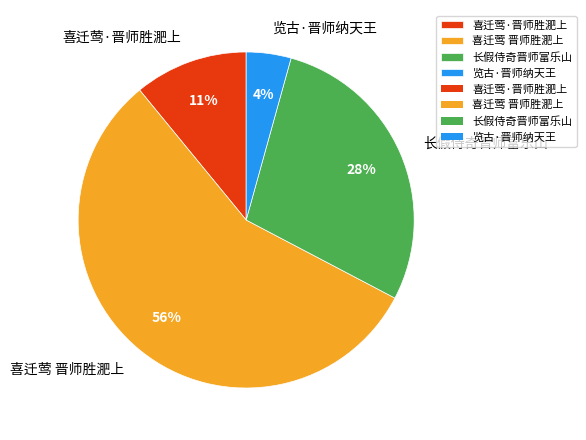

Between 览古·晋师纳天王 and 长假侍奇晋师富乐山, which is larger?

长假侍奇晋师富乐山